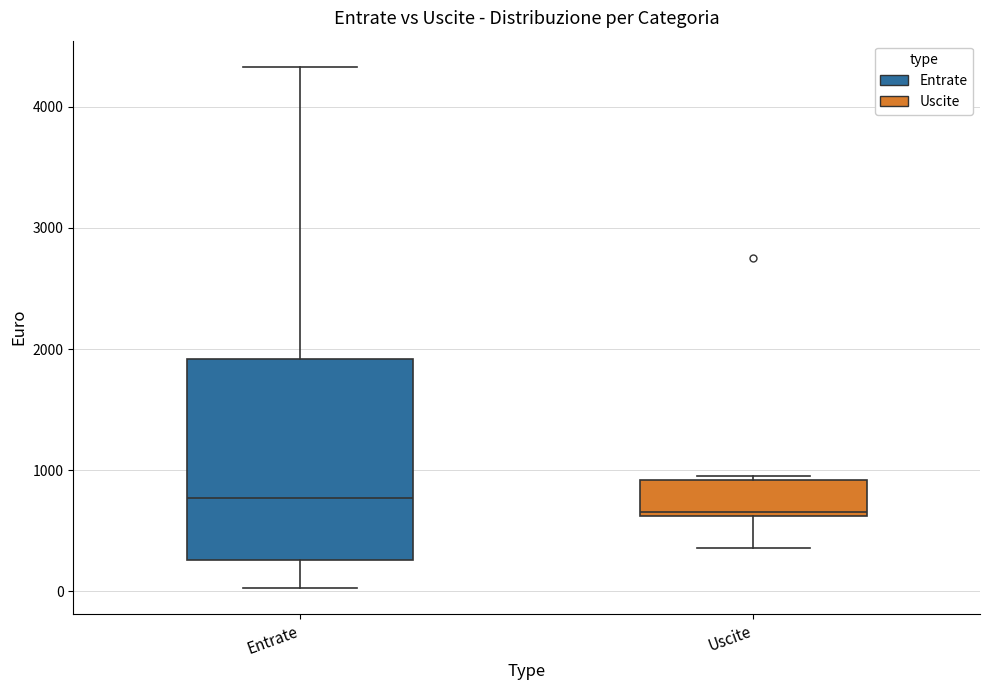

Comparing the boxes themselves (not the whiskers), which one is the tallest?

Entrate